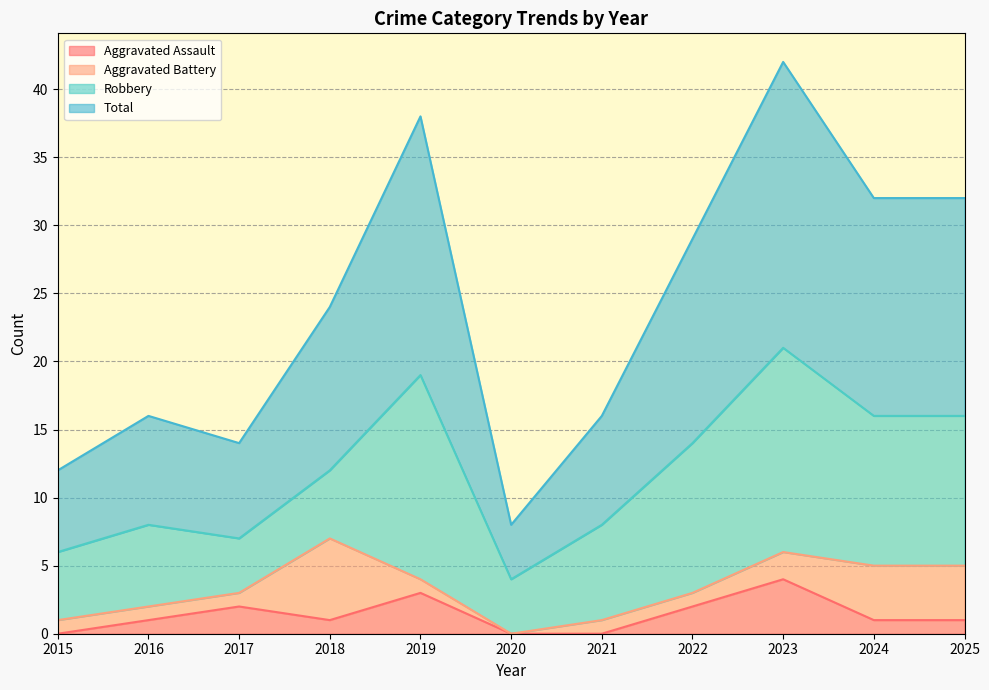

True or false: Aggravated Assault has a value of -2 at 2015.

False